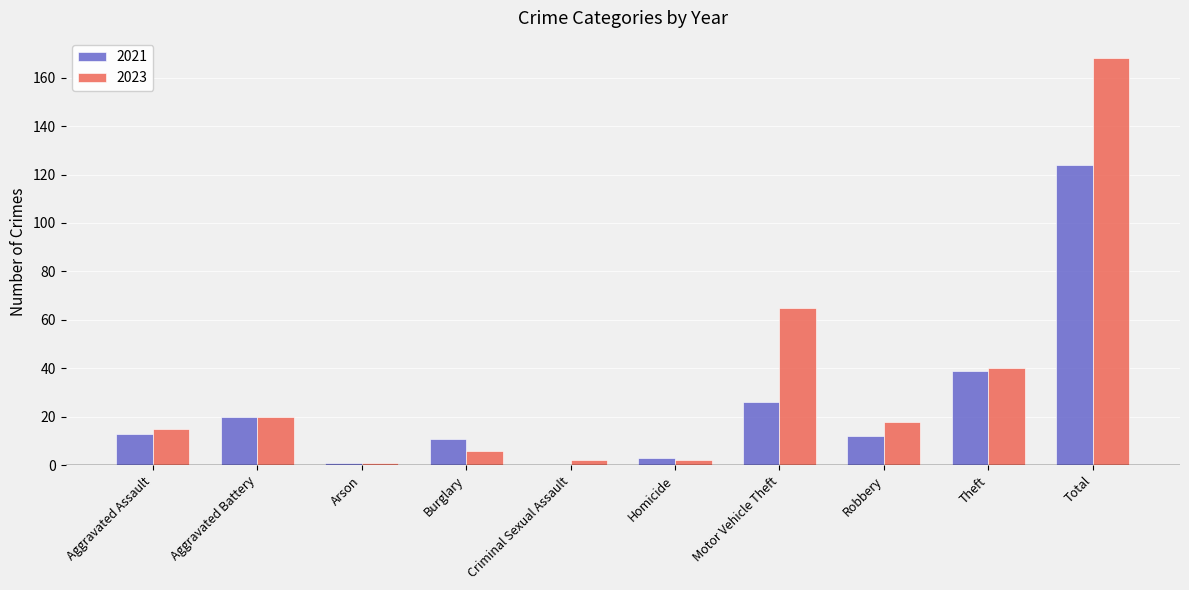

Where is 2021 nearest to the value 62?

Theft